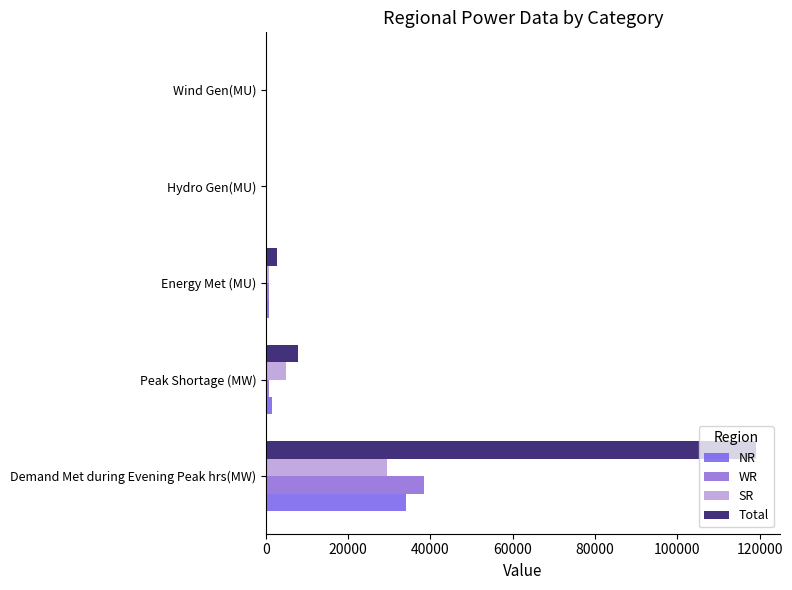

How many values in the WR series exceed 646?

2